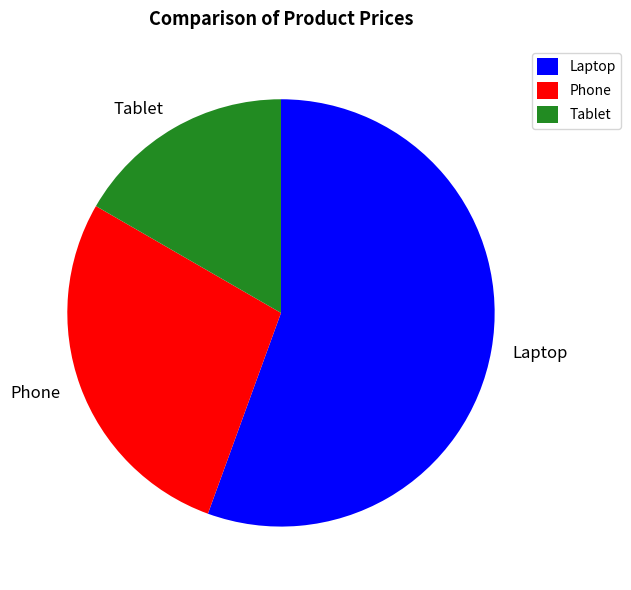

Is it true that Laptop is 62% of the pie?

False